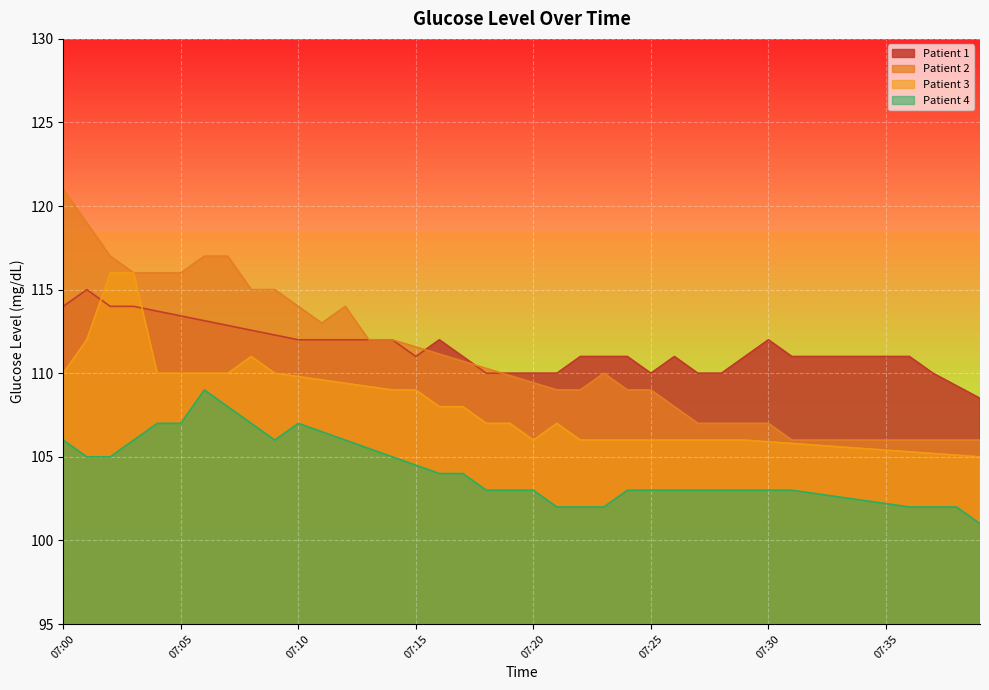

Is it true that Patient 3 equals 109.2 at 07:13?

True